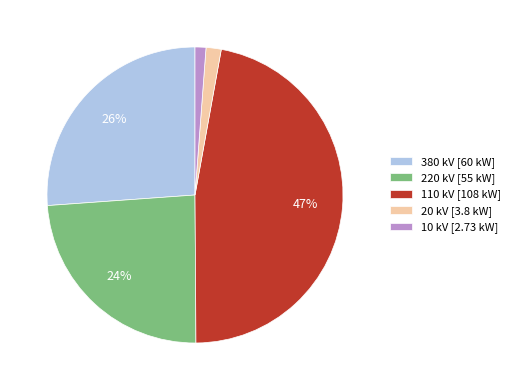

To the nearest percent, what percentage of the pie is 380 kV [60 kW]?

26%